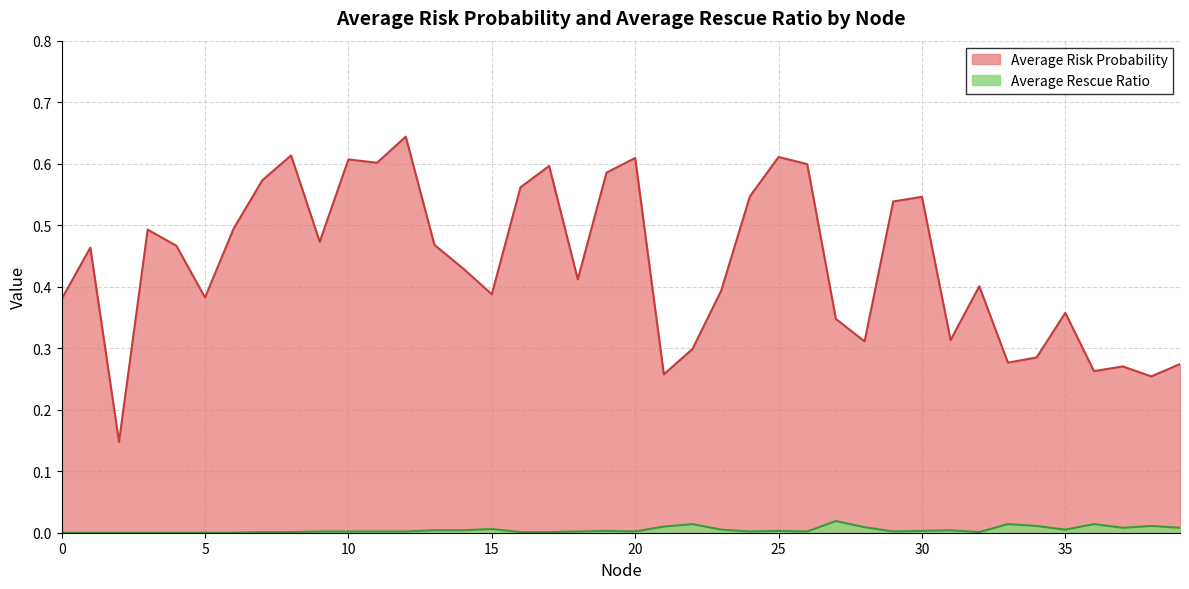

True or false: Average Rescue Ratio and Average Risk Probability cross at least once.

False